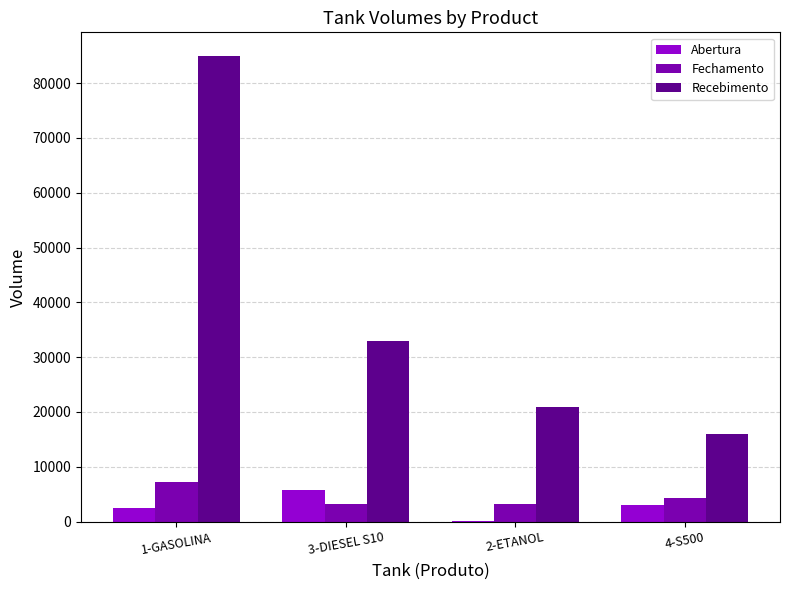

What is the average value of the Fechamento series?

4529.8